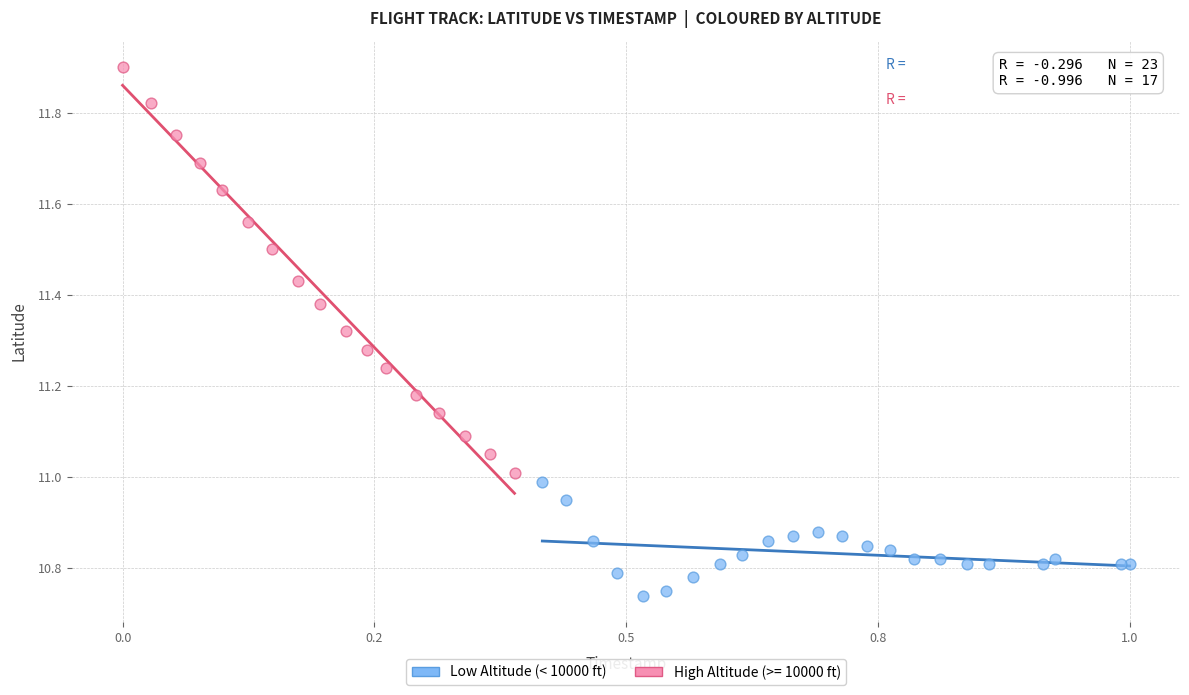

Which series has the largest Y range (max minus min)?

High Altitude (>= 10000 ft)